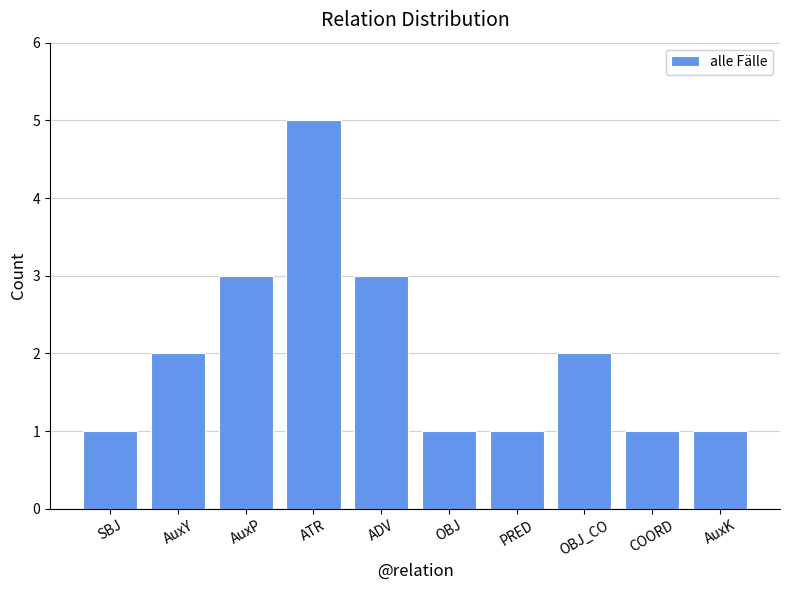

Reading left to right, extract all data points from this chart.

SBJ=1	AuxY=2	AuxP=3	ATR=5	ADV=3	OBJ=1	PRED=1	OBJ_CO=2	COORD=1	AuxK=1